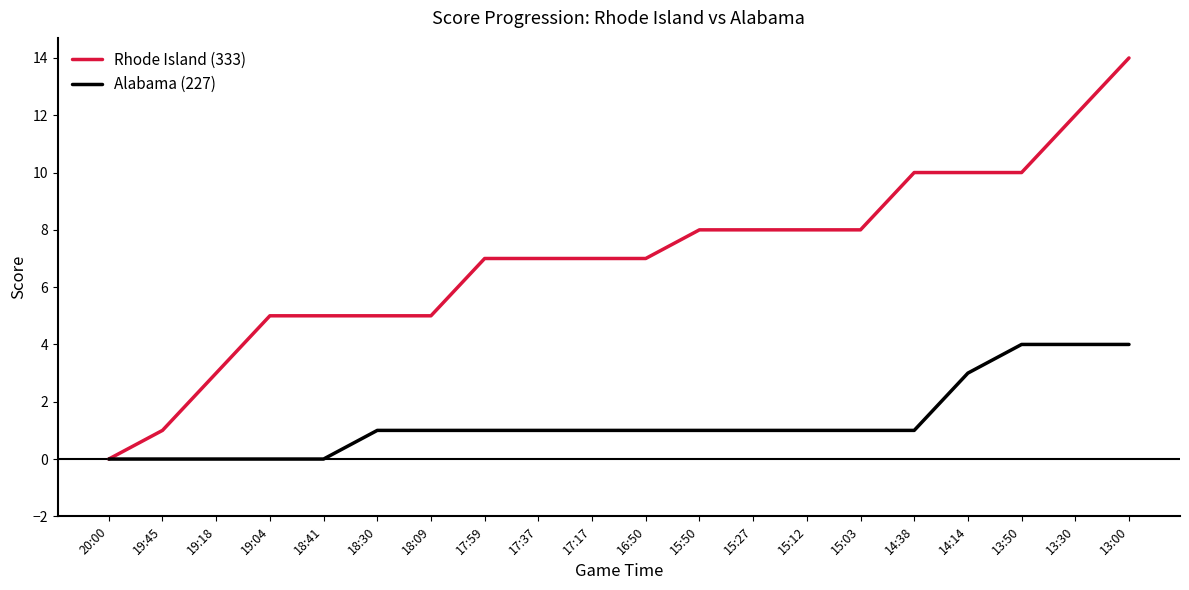

Which label corresponds to the largest value in the chart?

13:00